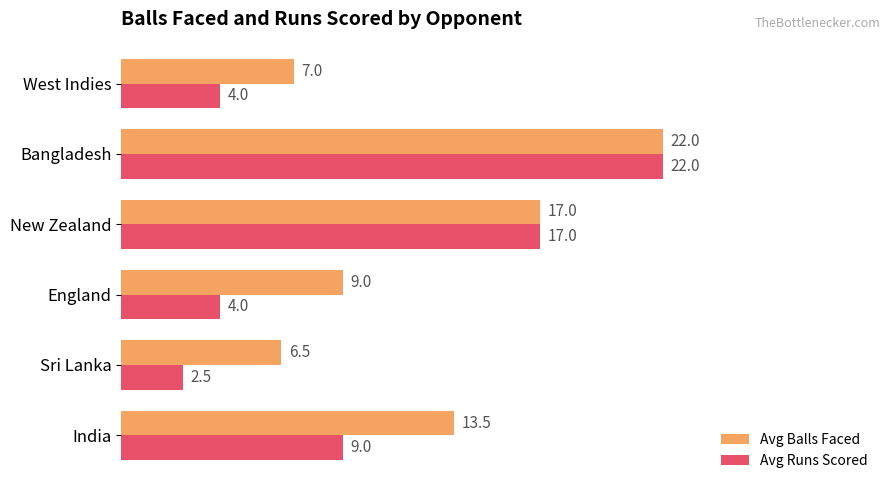

How many series are shown in this chart?

2